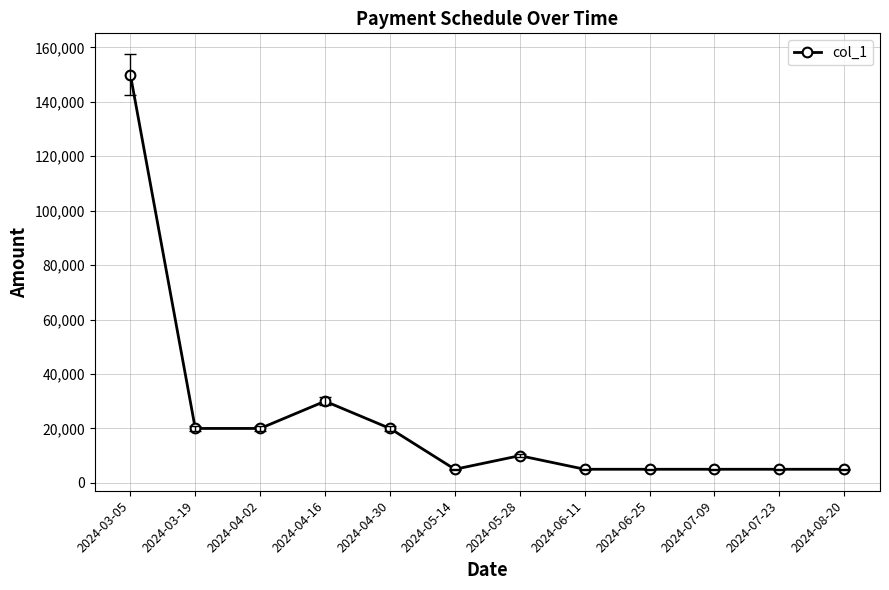

Is this an area chart (filled region under the line)?

No